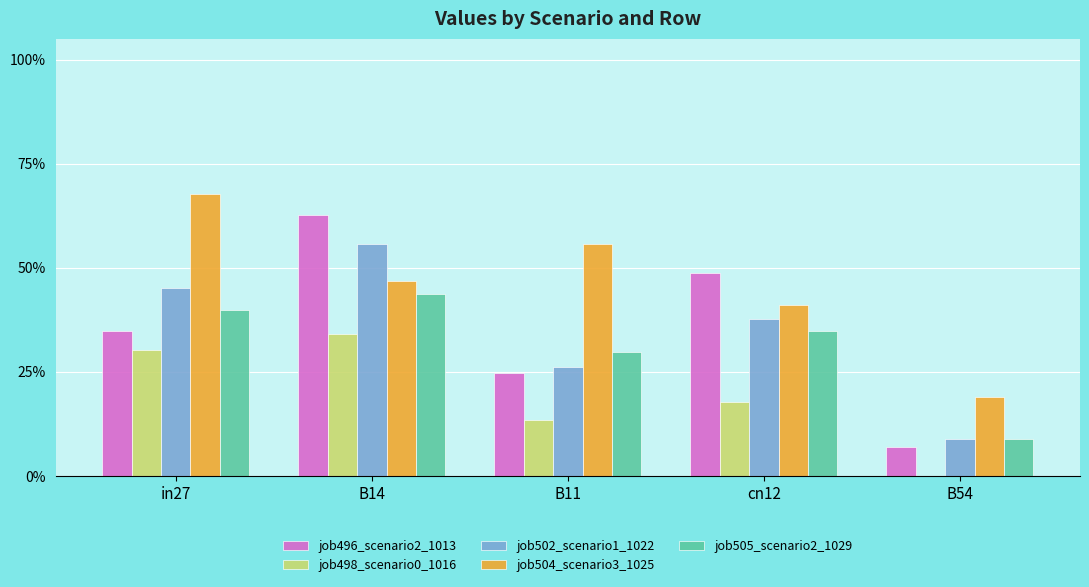

Reading left to right, extract all data points from this chart.

job496_scenario2_1013: in27=0.3	B14=0.6	B11=0.2	cn12=0.5	B54=0.1
job498_scenario0_1016: in27=0.3	B14=0.3	B11=0.1	cn12=0.2	B54=0.0
job502_scenario1_1022: in27=0.5	B14=0.6	B11=0.3	cn12=0.4	B54=0.1
job504_scenario3_1025: in27=0.7	B14=0.5	B11=0.6	cn12=0.4	B54=0.2
job505_scenario2_1029: in27=0.4	B14=0.4	B11=0.3	cn12=0.3	B54=0.1